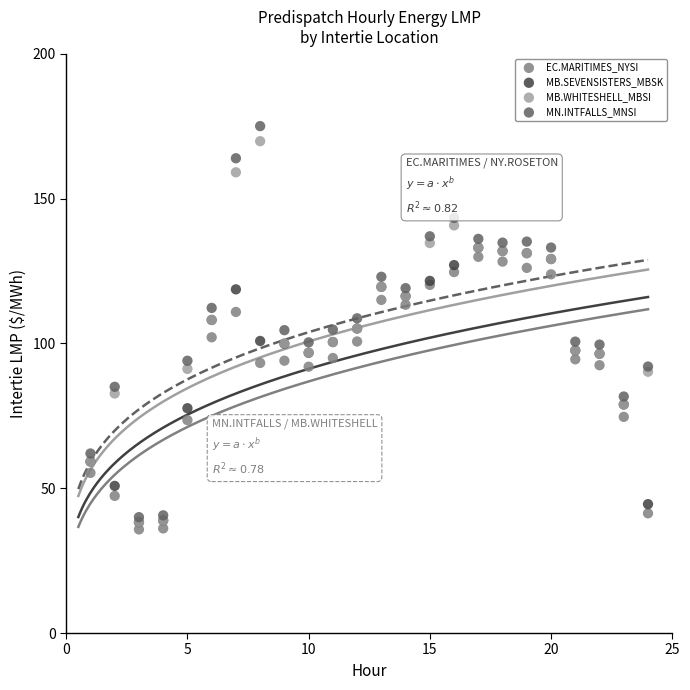

Which series has the largest Y range (max minus min)?

MN.INTFALLS_MNSI